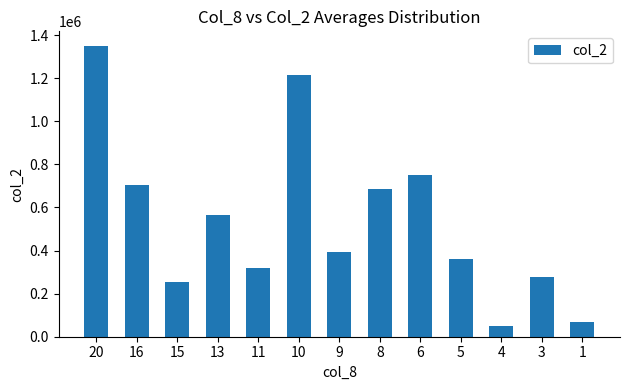

Which has a higher value, 6 or 11?

6